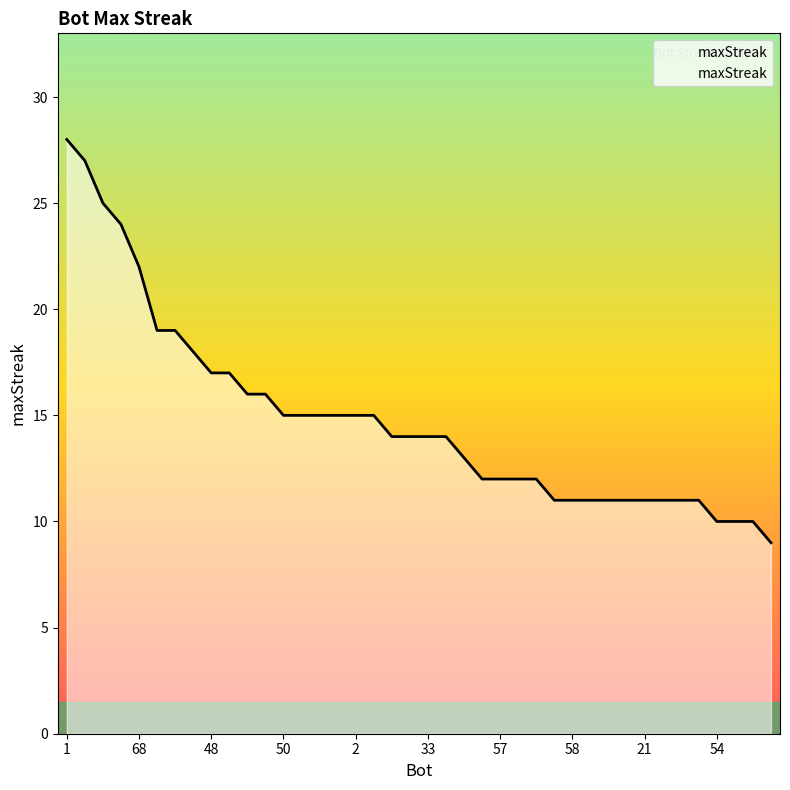

What is the difference between the maximum and minimum values?

19